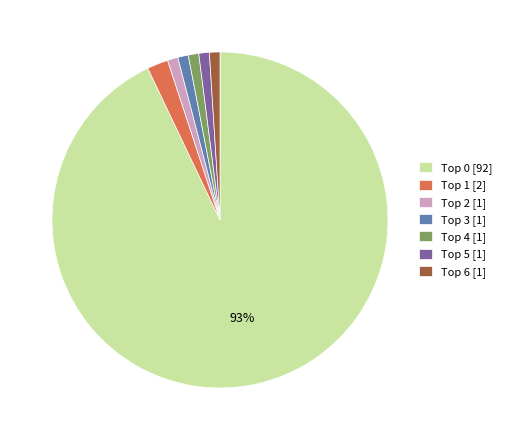

Which category accounts for the majority?

Top 0